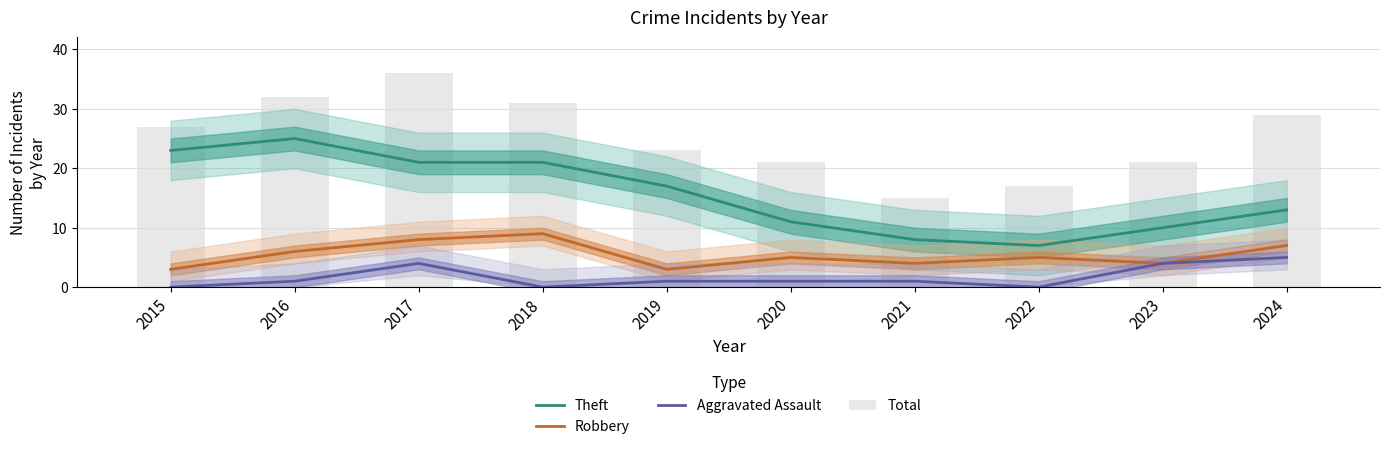

Reading right to left, transcribe all the data shown in this chart.

Theft: 13	10	7	8	11	17	21	21	25	23
Robbery: 7	4	5	4	5	3	9	8	6	3
Aggravated Assault: 5	4	0	1	1	1	0	4	1	0
Total: 29	21	17	15	21	23	31	36	32	27